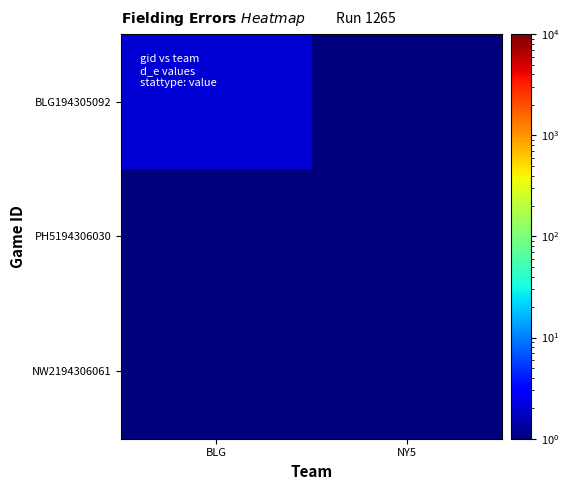

How many categories are shown in the chart?

2